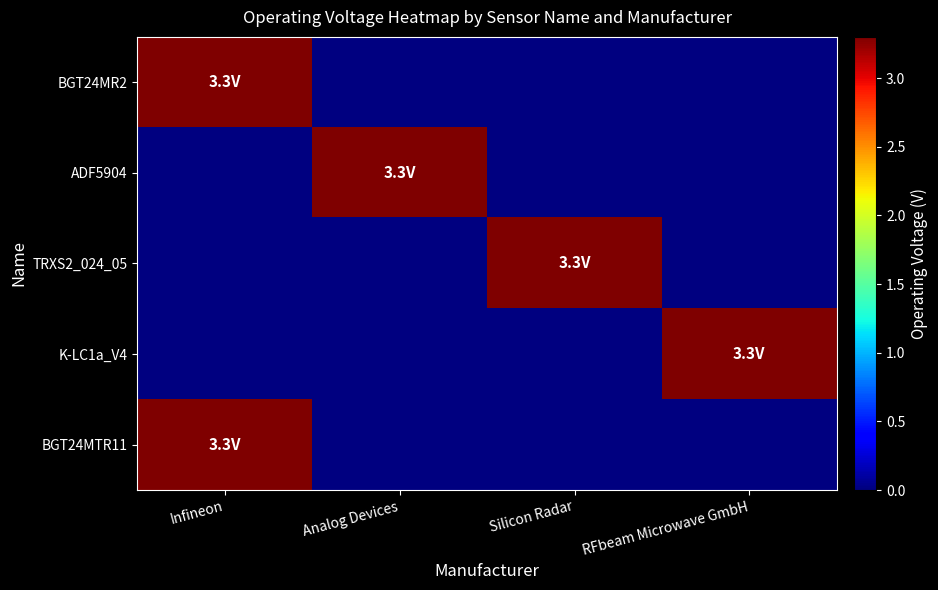

Between Analog Devices and RFbeam Microwave GmbH, which is larger?

Analog Devices